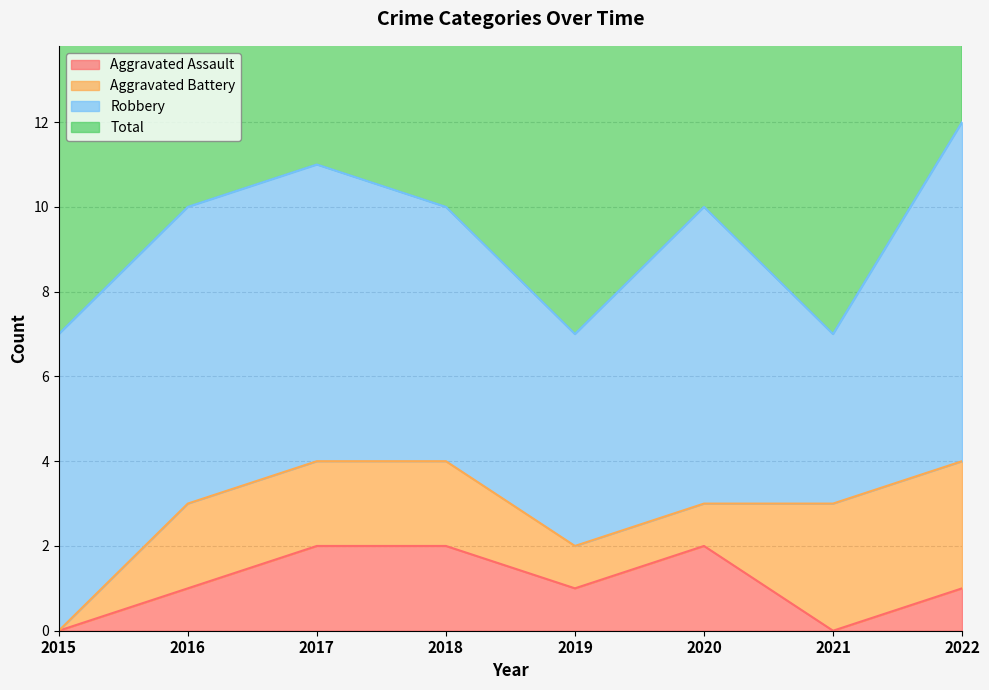

The Aggravated Assault series shows 0 at 2021. True or false?

True